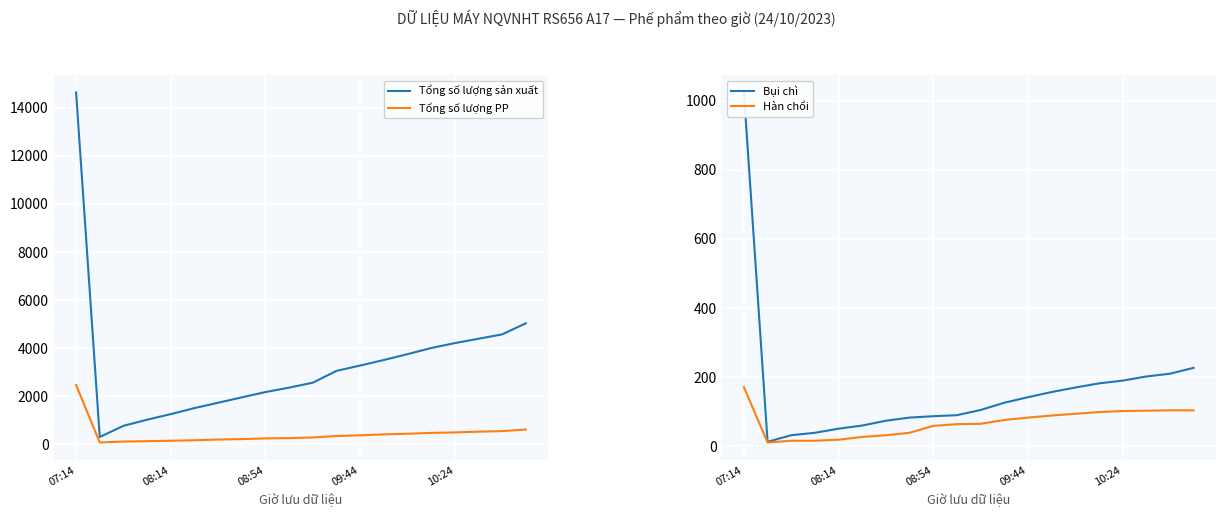

What position from the right is 13?

7